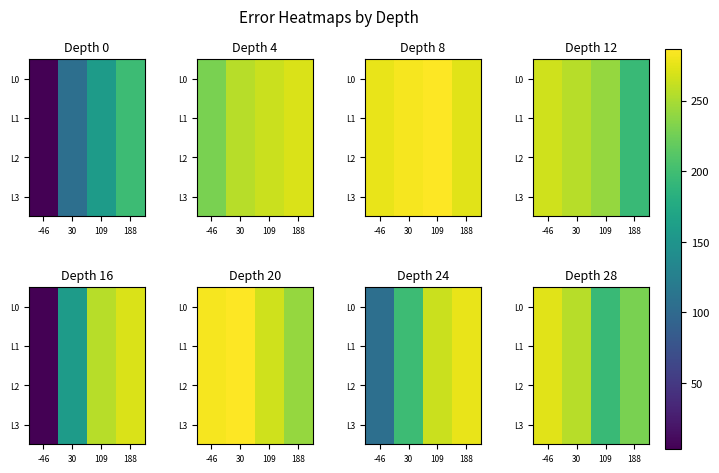

What is the difference between the L2 values at -46 and 188?

43.5